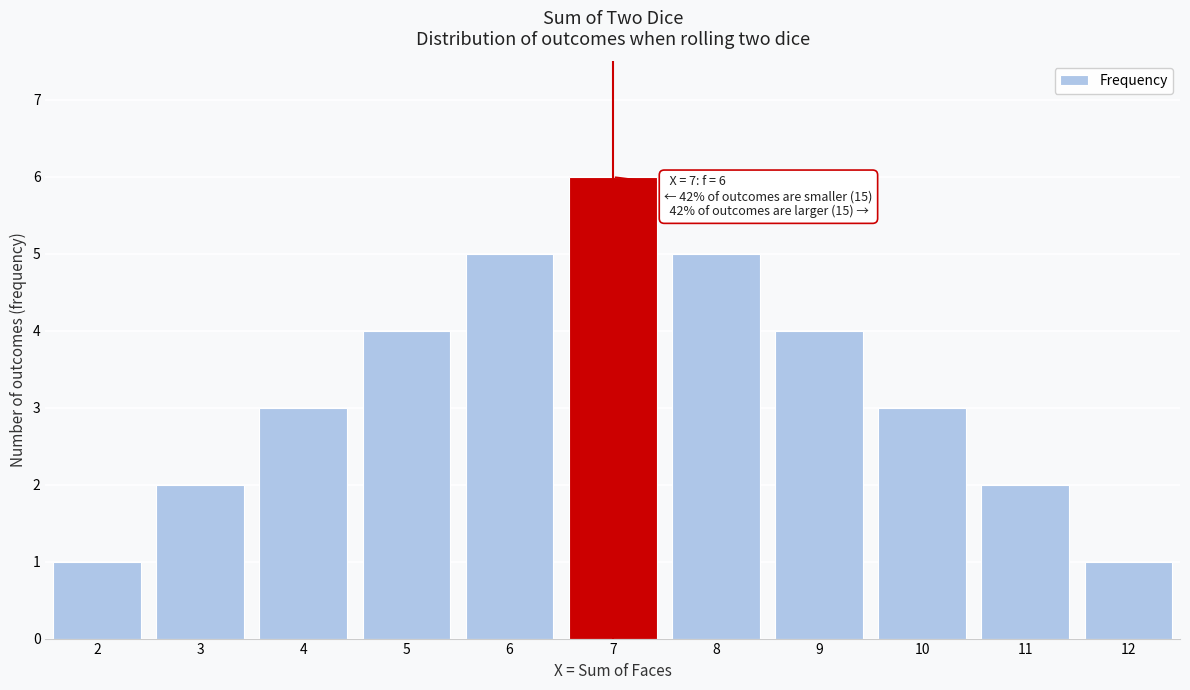

Reading left to right, transcribe all the data shown in this chart.

1	2	3	4	5	6	5	4	3	2	1